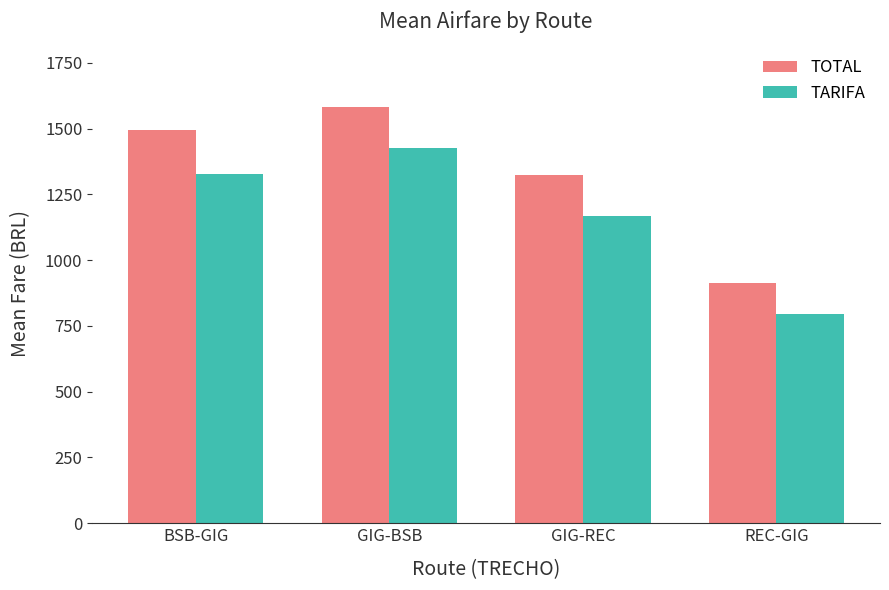

List the series in order of their peak value, highest first.

TOTAL, TARIFA